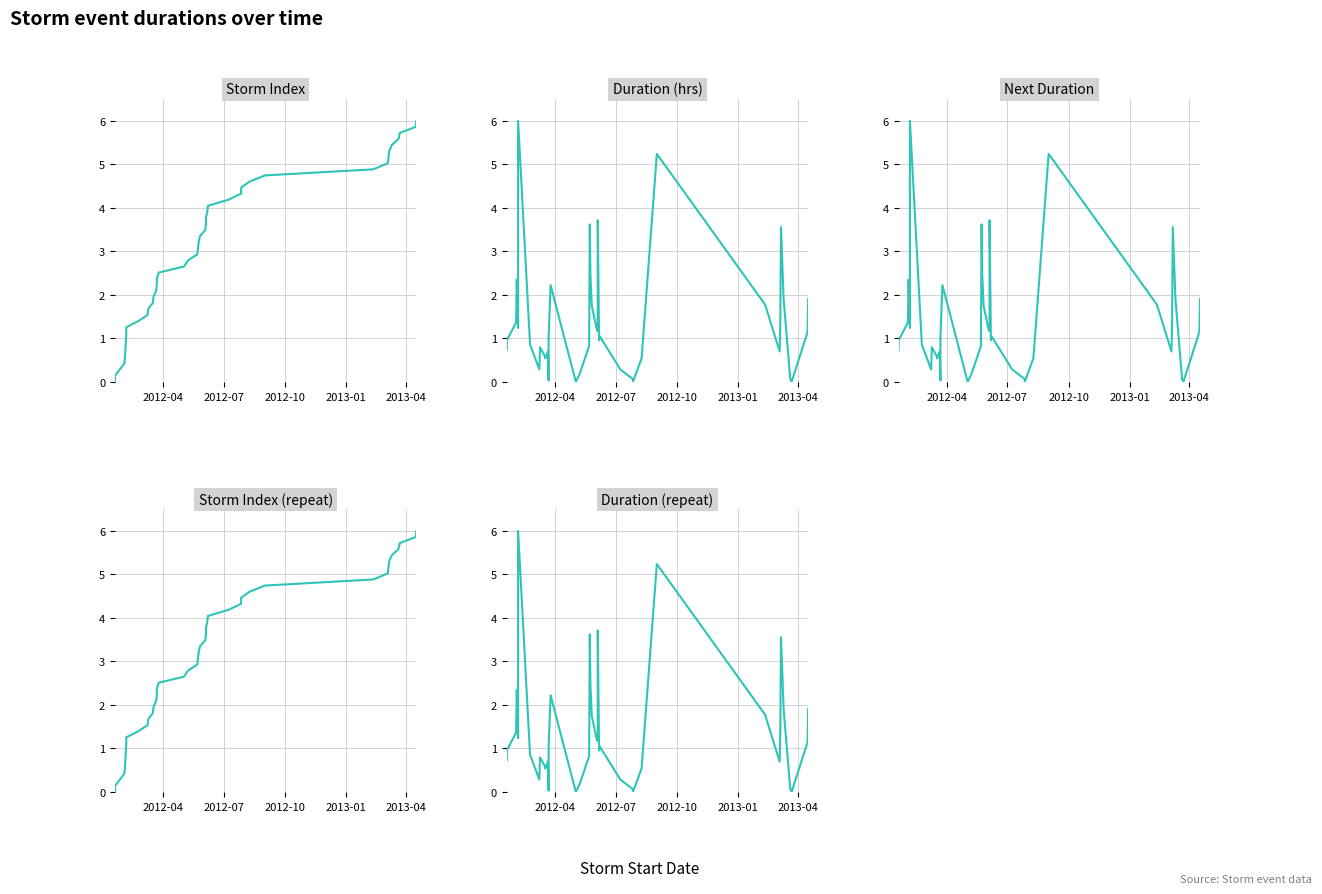

How many data points in Next Duration are above 1?

20